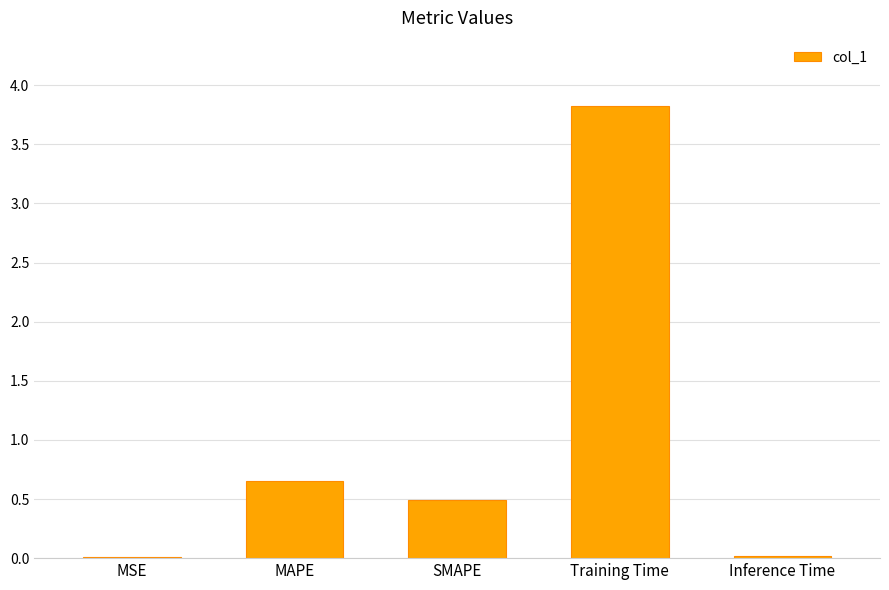

What is the sum of the values at Training Time and Inference Time?

3.8